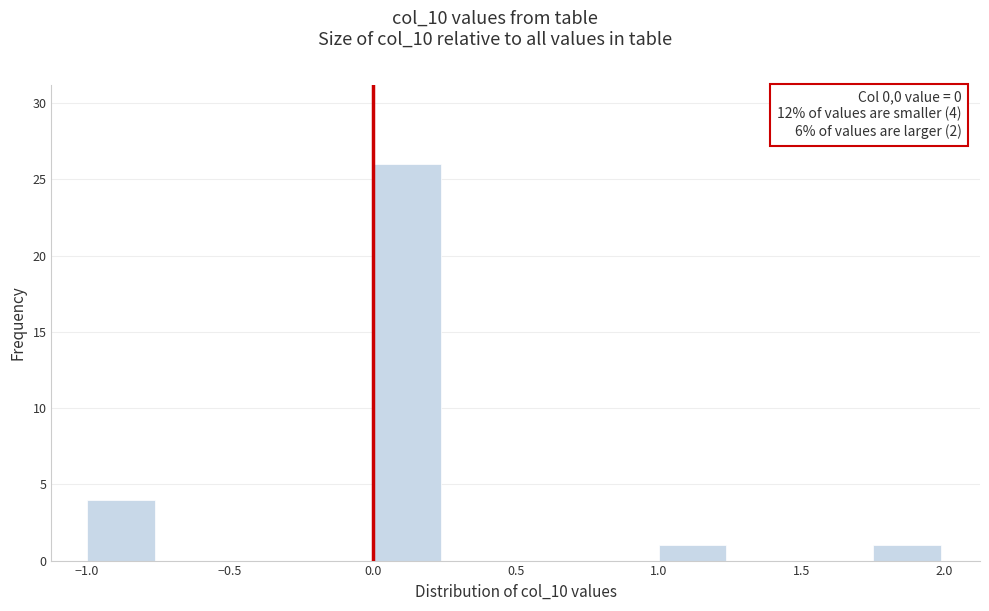

Which range on the x-axis has the tallest bar?

0.00 to 0.25